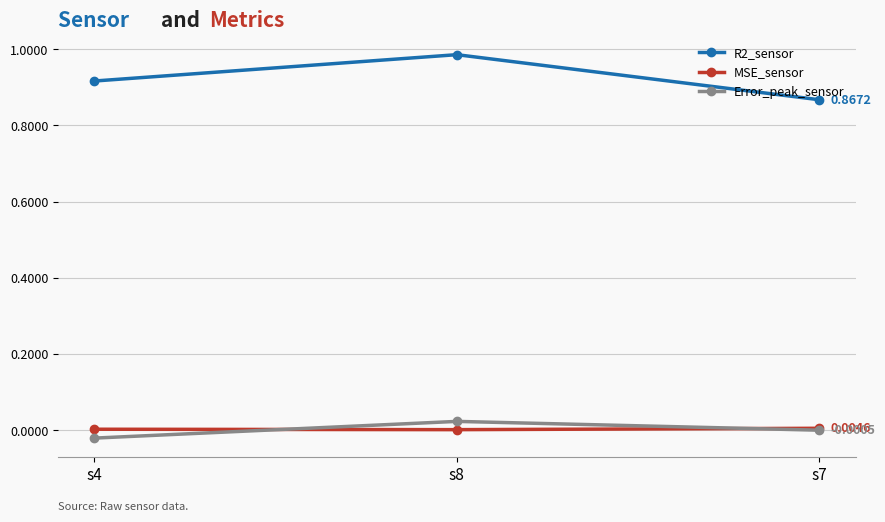

What is the sum of all R2_sensor values?

2.8